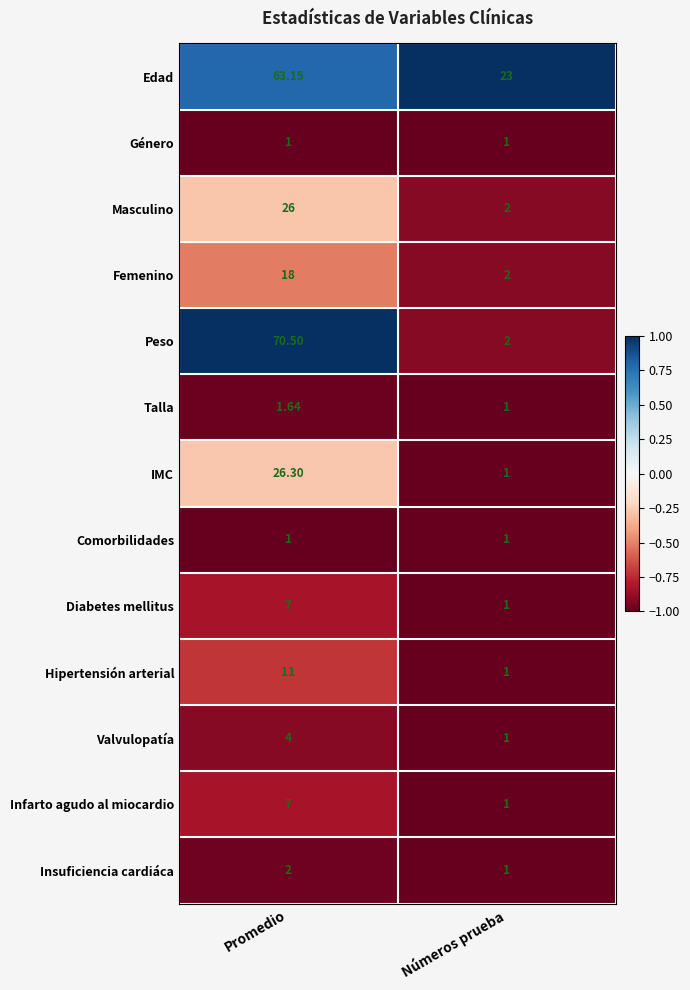

Which series has the largest total across all categories?

Edad